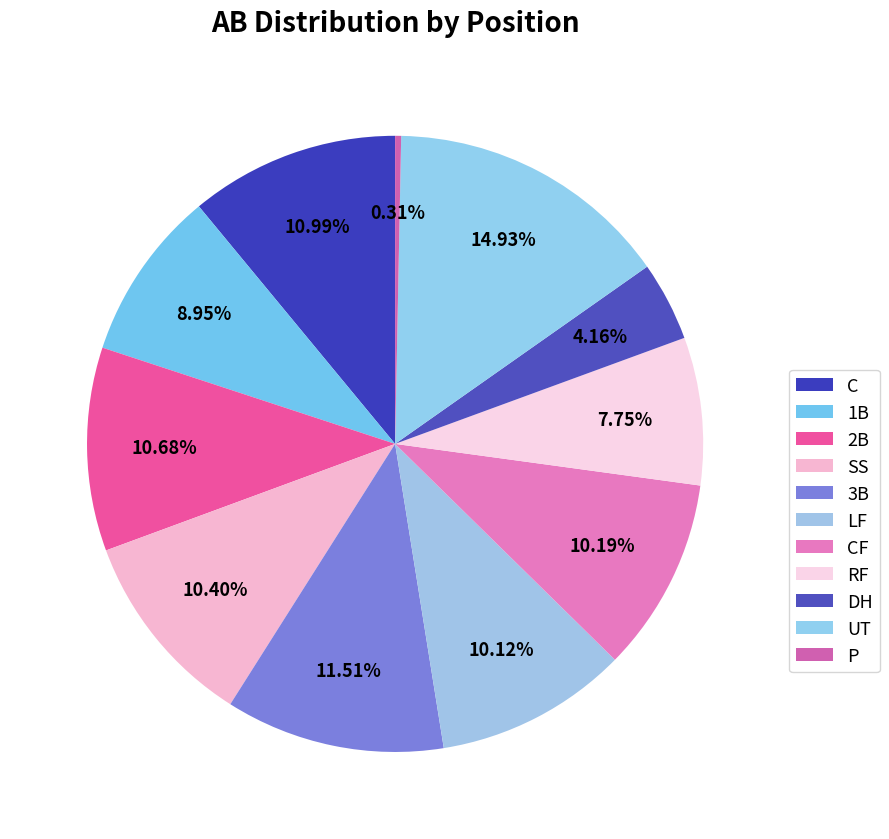

To the nearest percent, what percentage of the pie is 1B?

9%